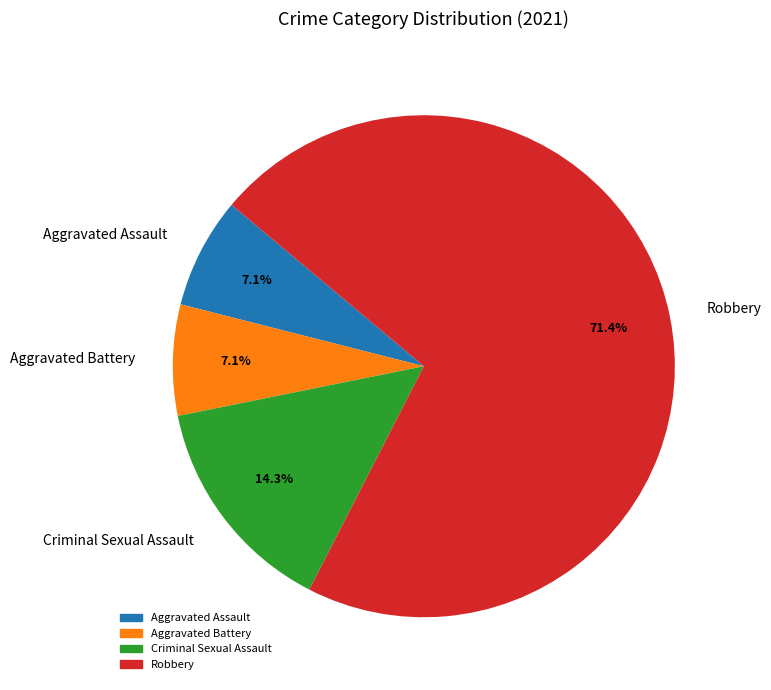

To the nearest percent, what is the difference between the Aggravated Battery and Robbery slice percentages?

64%